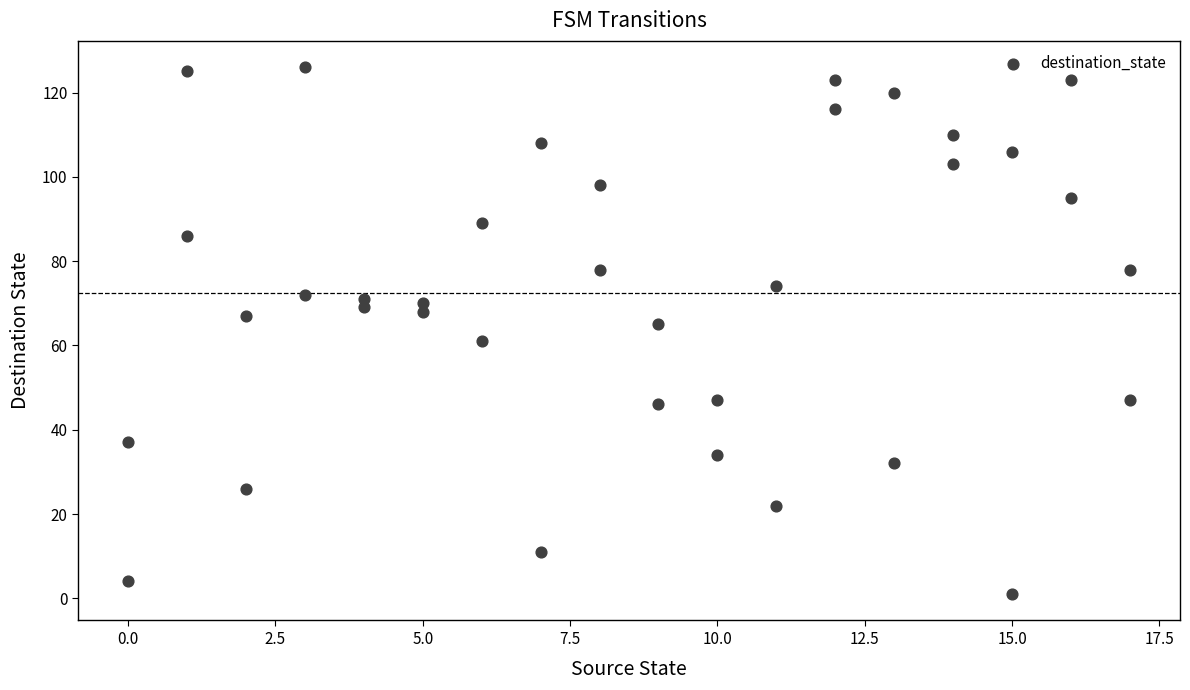

What is the range of X values (max minus min)?

17